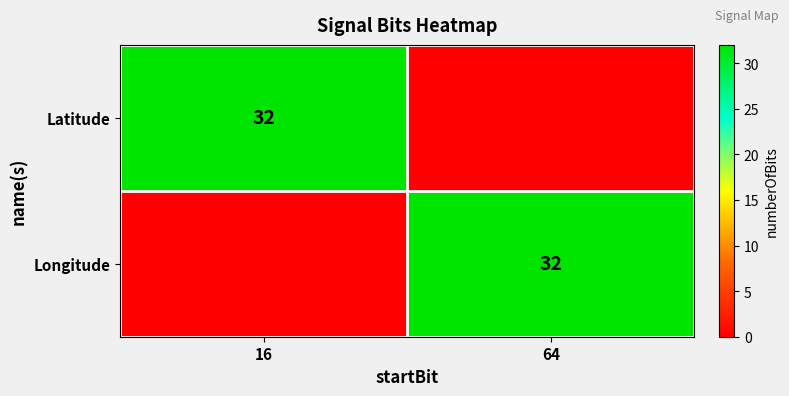

The Latitude series shows 32 at 16. True or false?

True